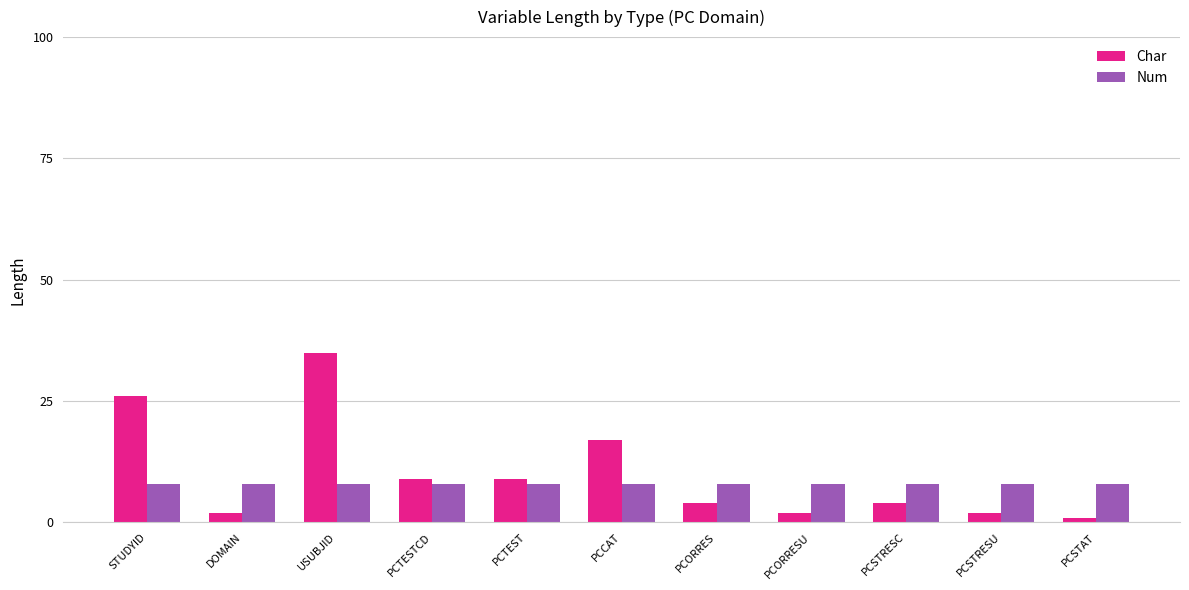

What is the average value of the Num series?

8